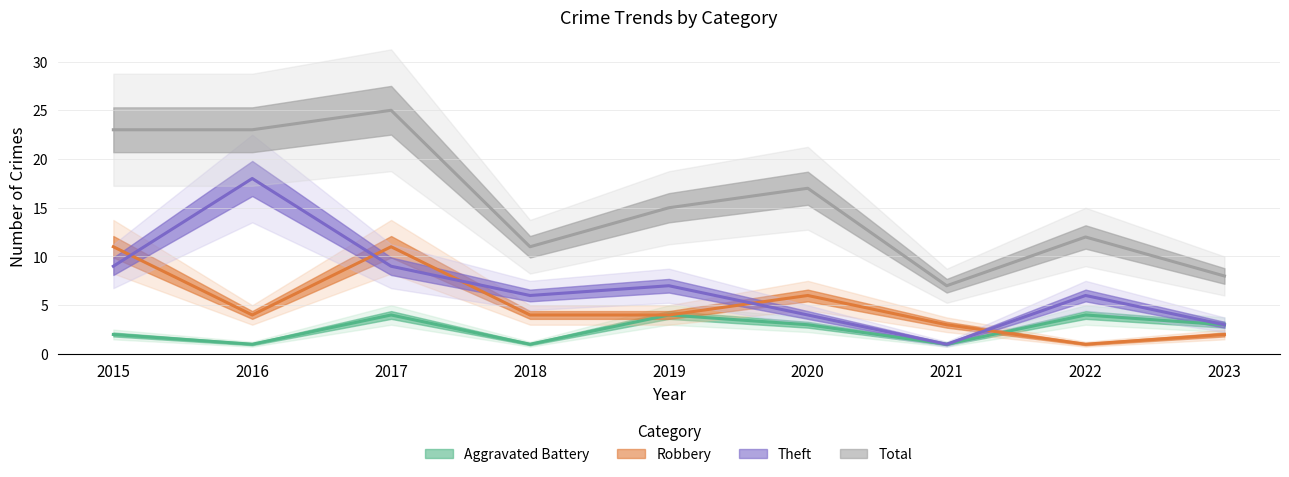

Is this an area chart (filled region under the line)?

No